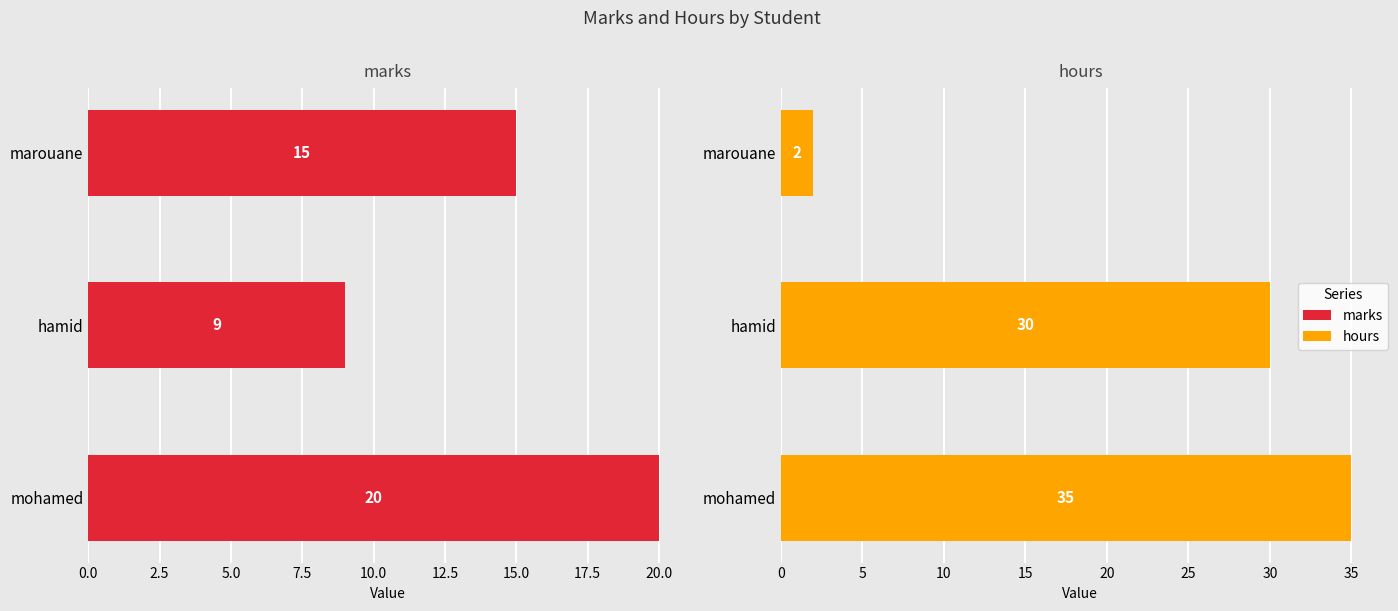

How many bars are there in each group?

2